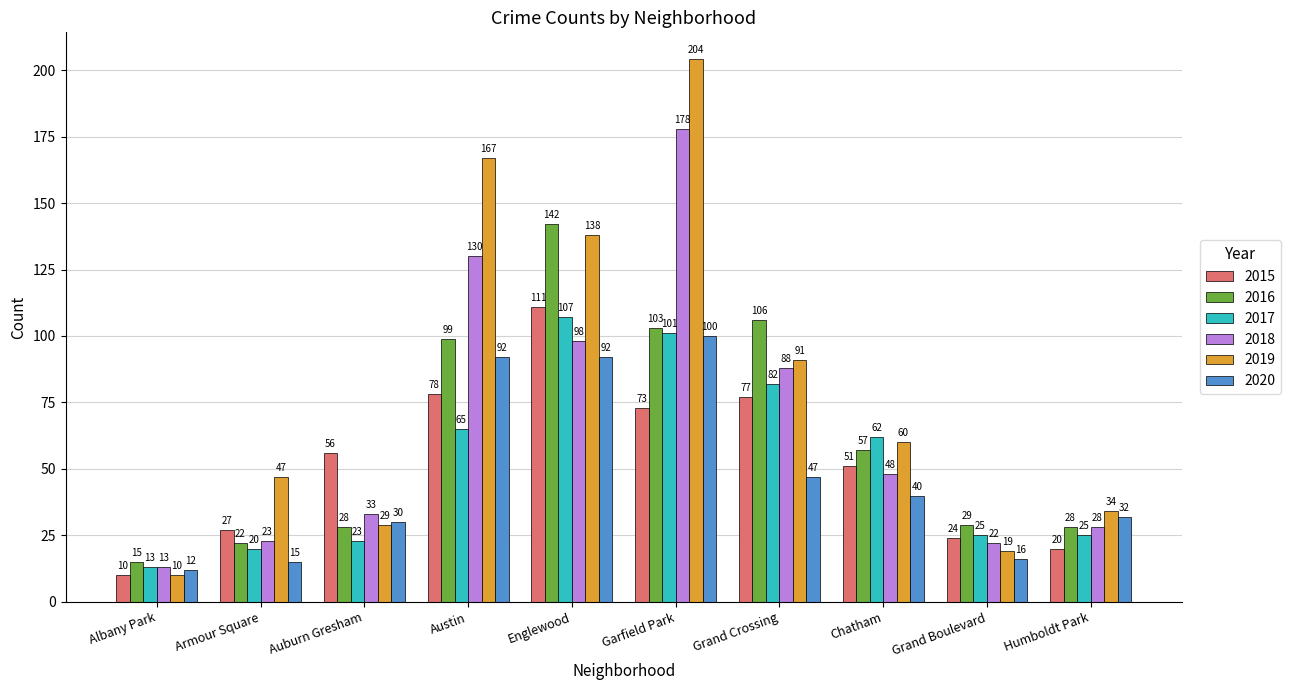

What is the label of the 3rd bar from the right?

Chatham